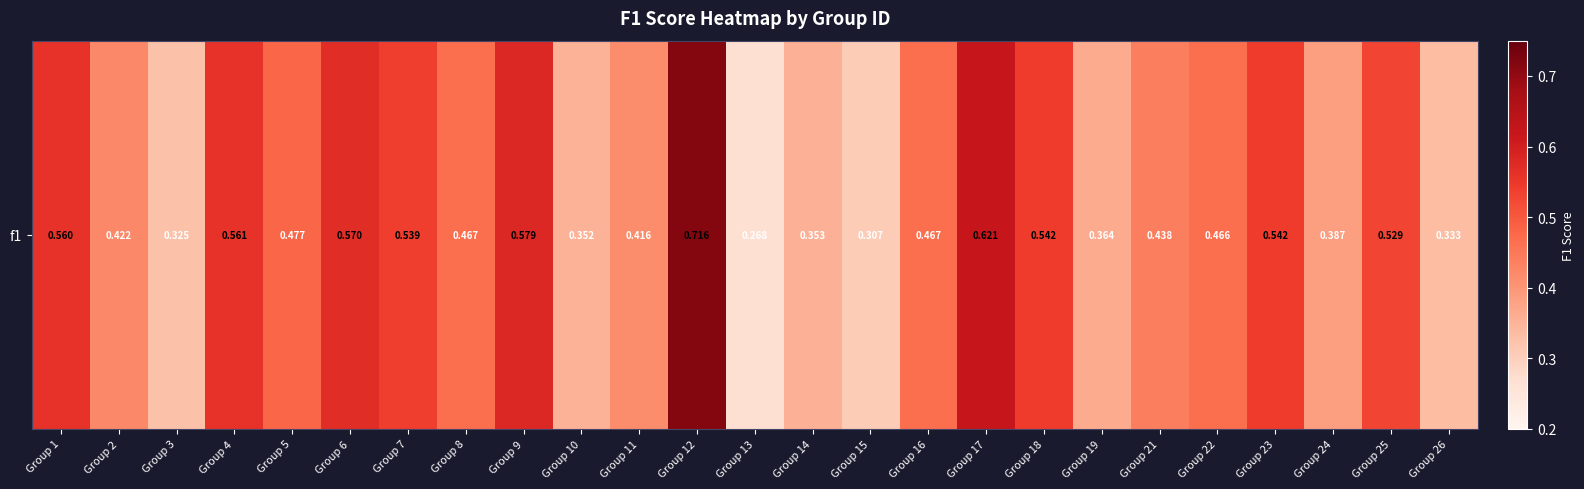

Reading left to right, what are all the values shown in this chart?

0.6	0.4	0.3	0.6	0.5	0.6	0.5	0.5	0.6	0.4	0.4	0.7	0.3	0.4	0.3	0.5	0.6	0.5	0.4	0.4	0.5	0.5	0.4	0.5	0.3